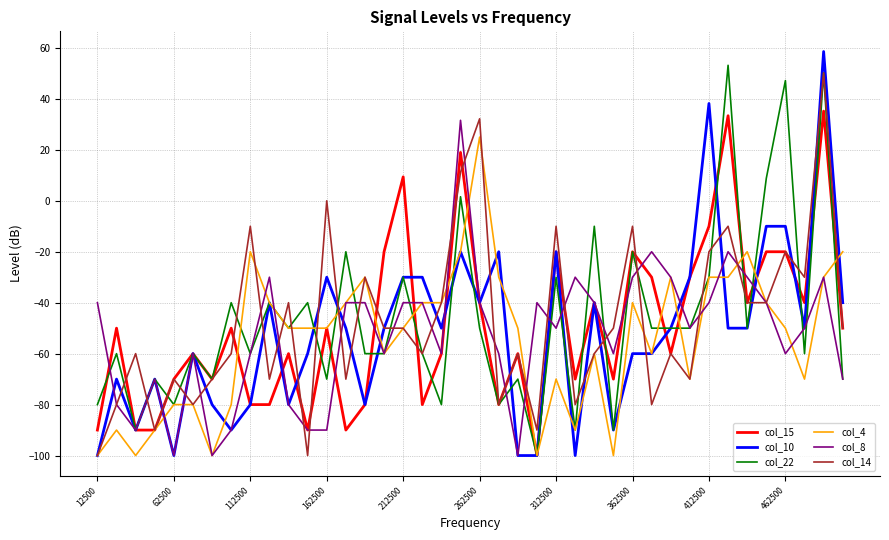

What is the minimum value shown in the chart?

-100.0